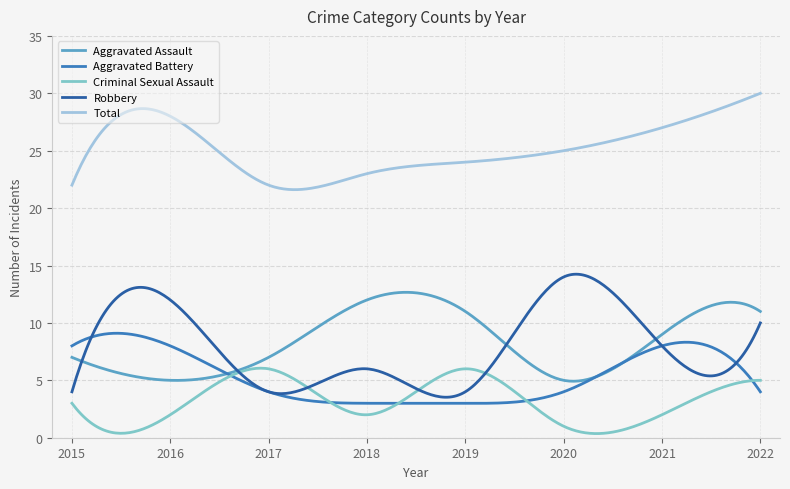

Which series has the largest range (max minus min)?

Robbery